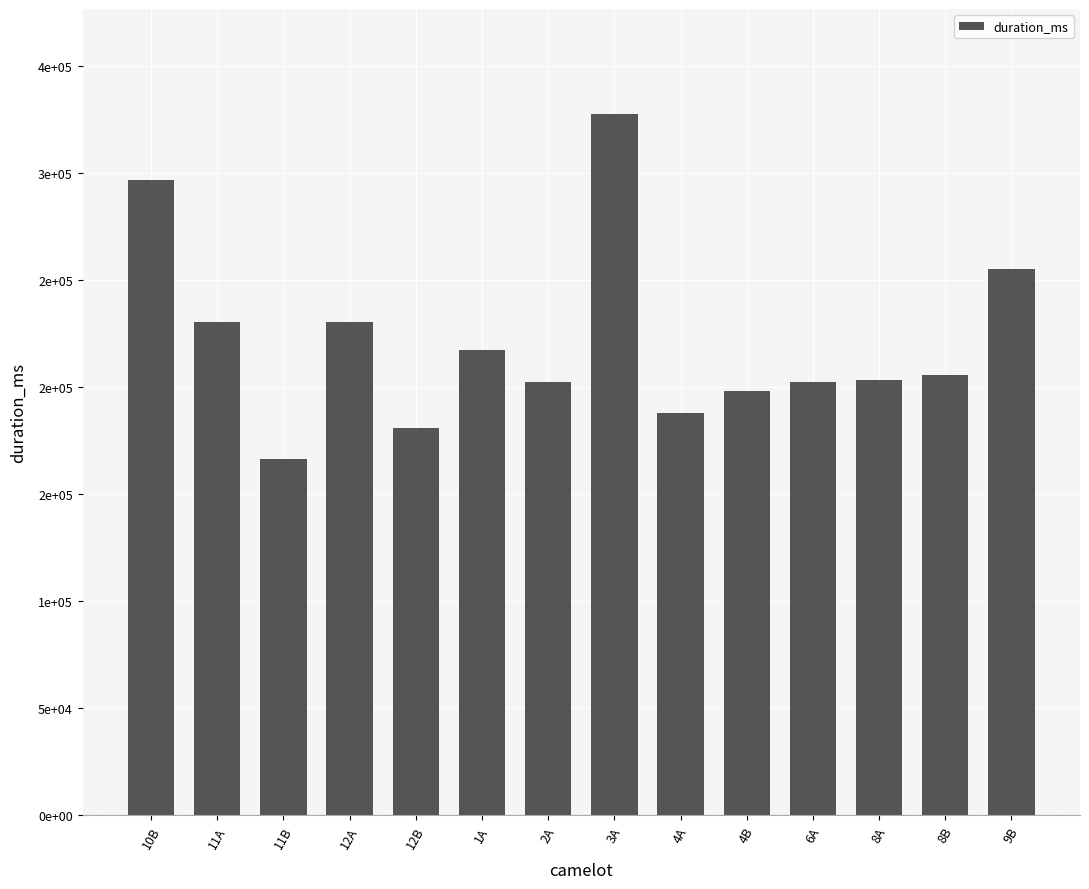

Are the bars horizontal?

No